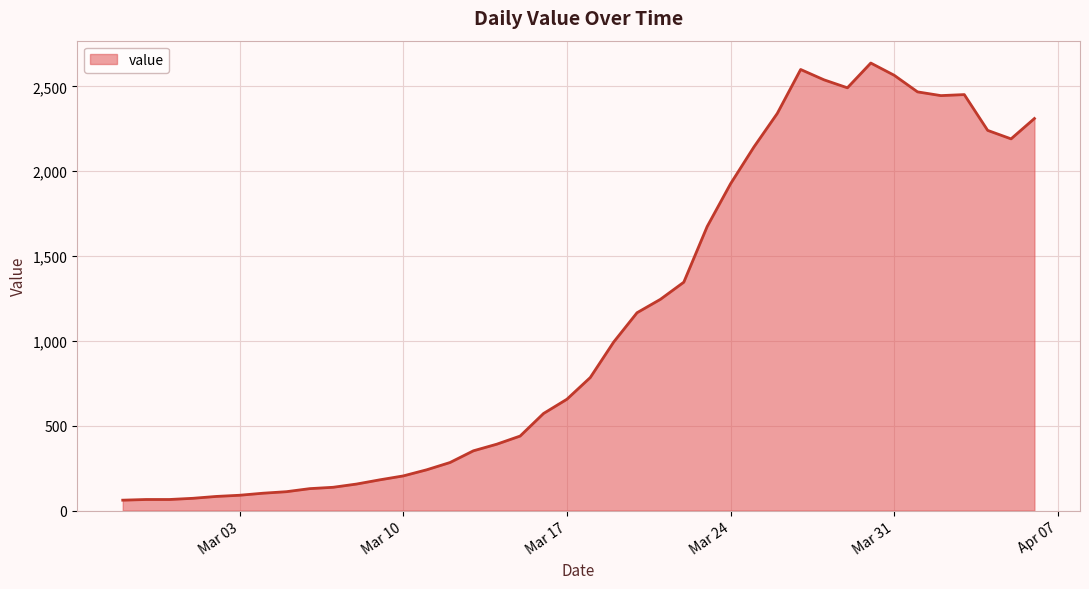

What is the minimum value shown in the chart?

61